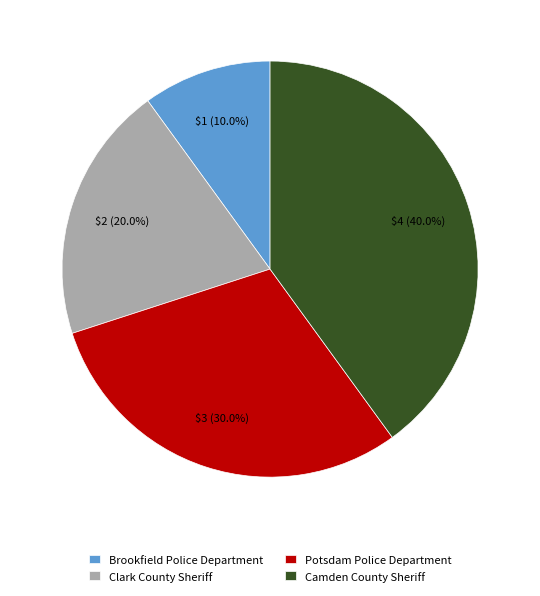

To the nearest percent, what is the difference between the Camden County Sheriff and Brookfield Police Department slice percentages?

30%